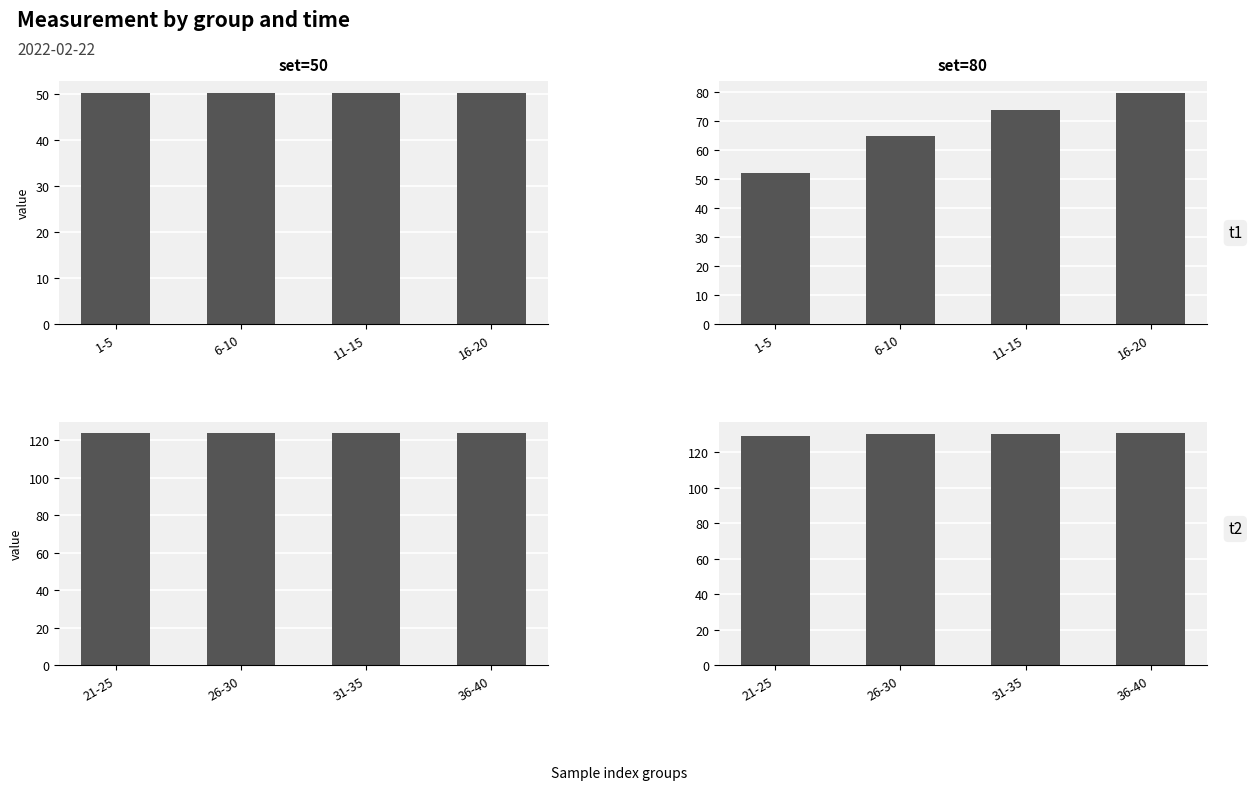

Between 26-30 and 36-40, which series saw the biggest shift?

set=80